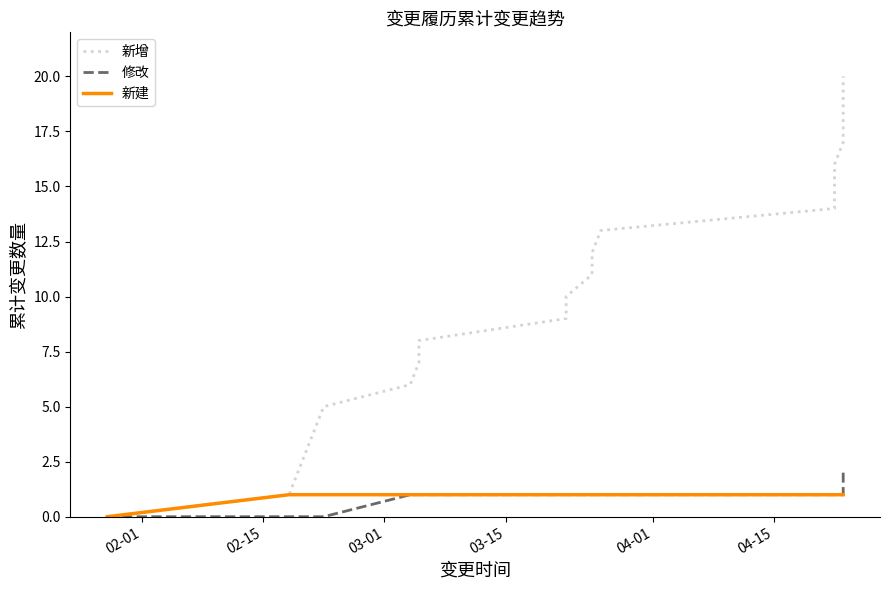

How many values in 新建 are above zero?

20